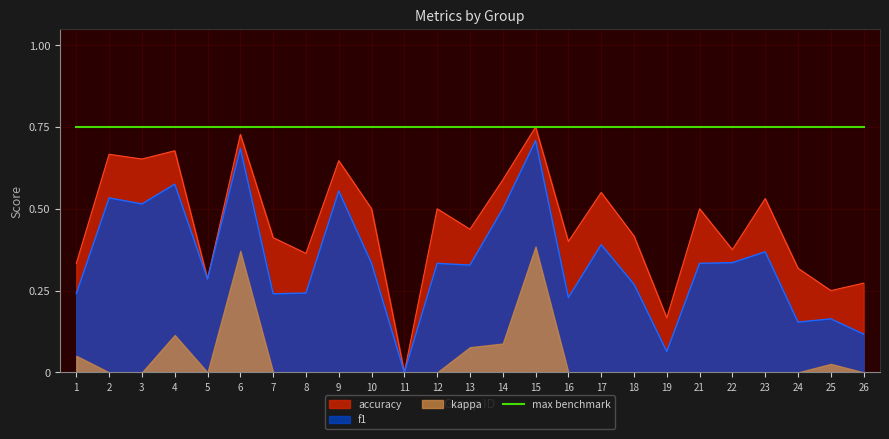

At which category is the sum across all series the highest?

15